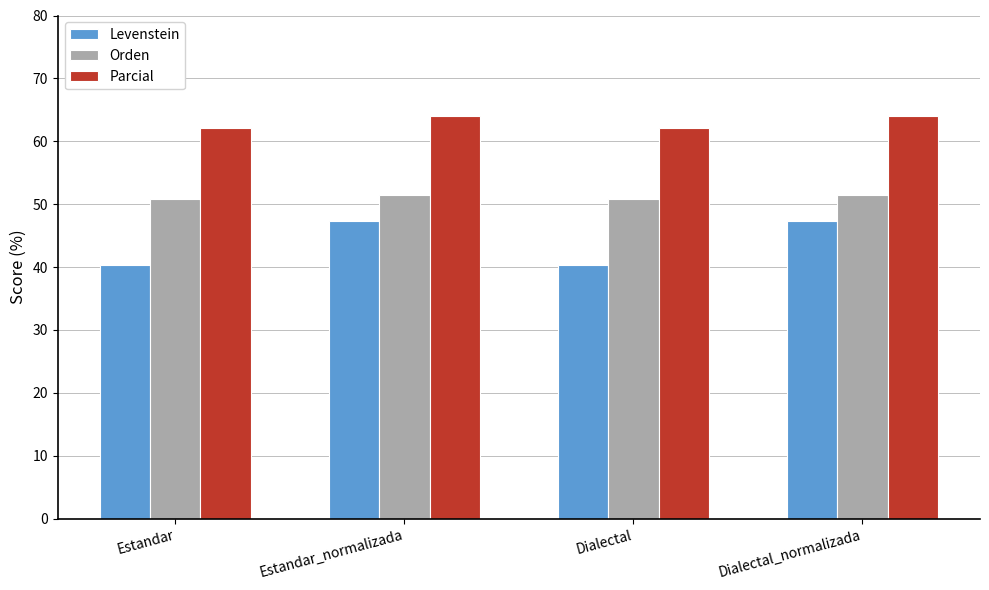

Is it true that Levenstein equals 73.1 at Estandar_normalizada?

False